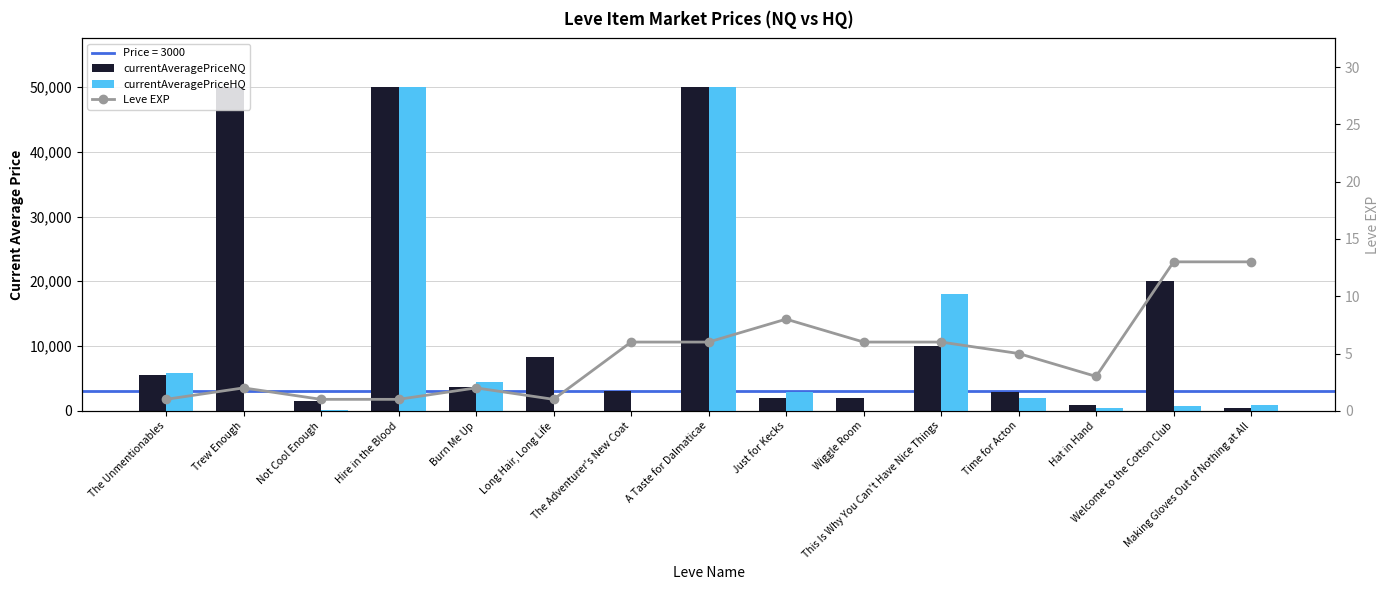

What is the total value across all series at Burn Me Up?

8155.8